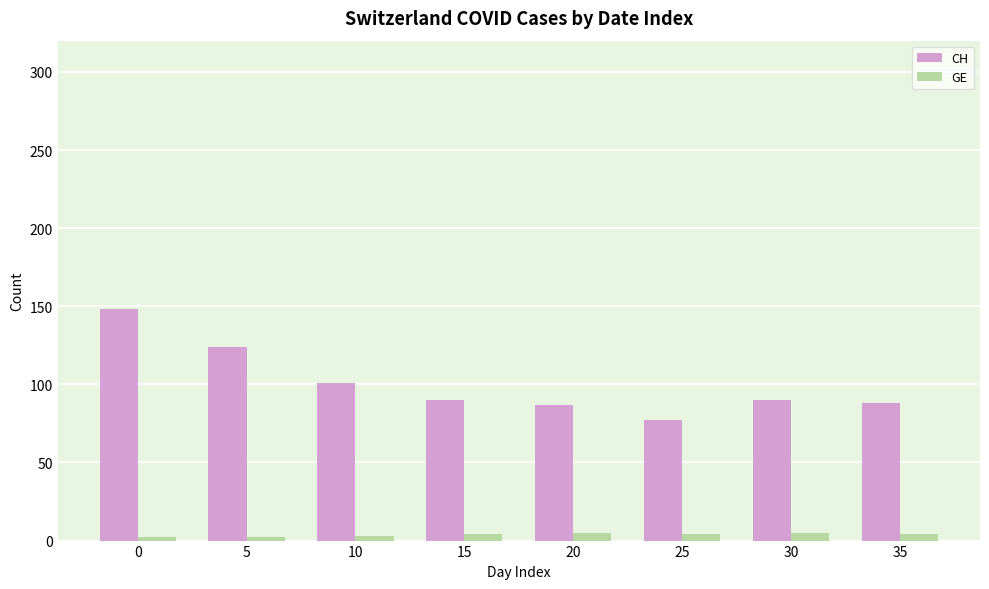

What is the total value across all series at 35?

92